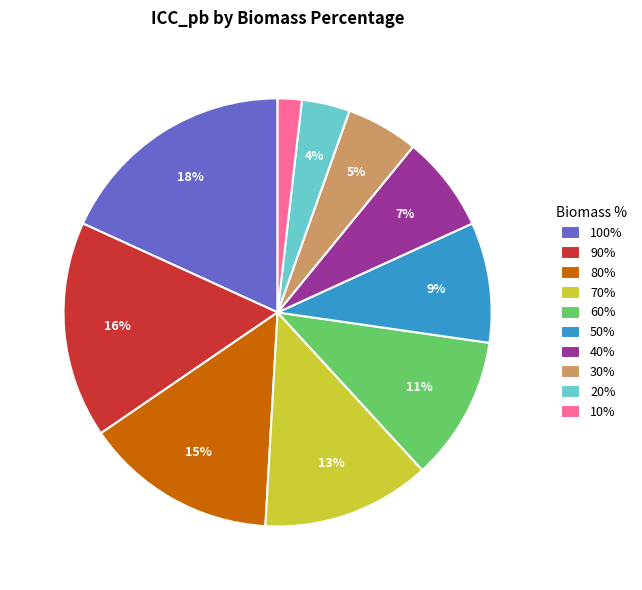

Is there a majority slice in this chart?

No